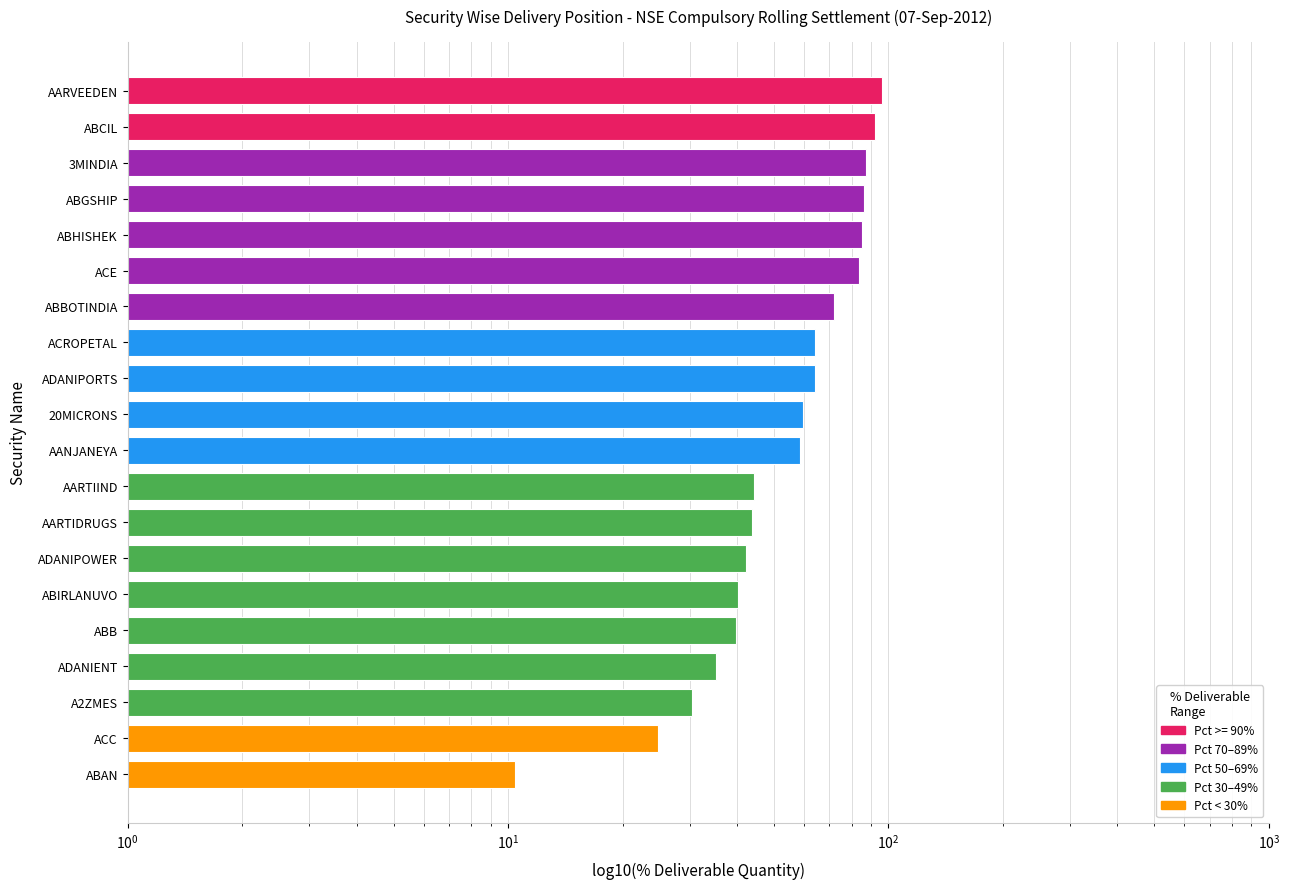

What is the difference between the maximum and second lowest values?

71.3